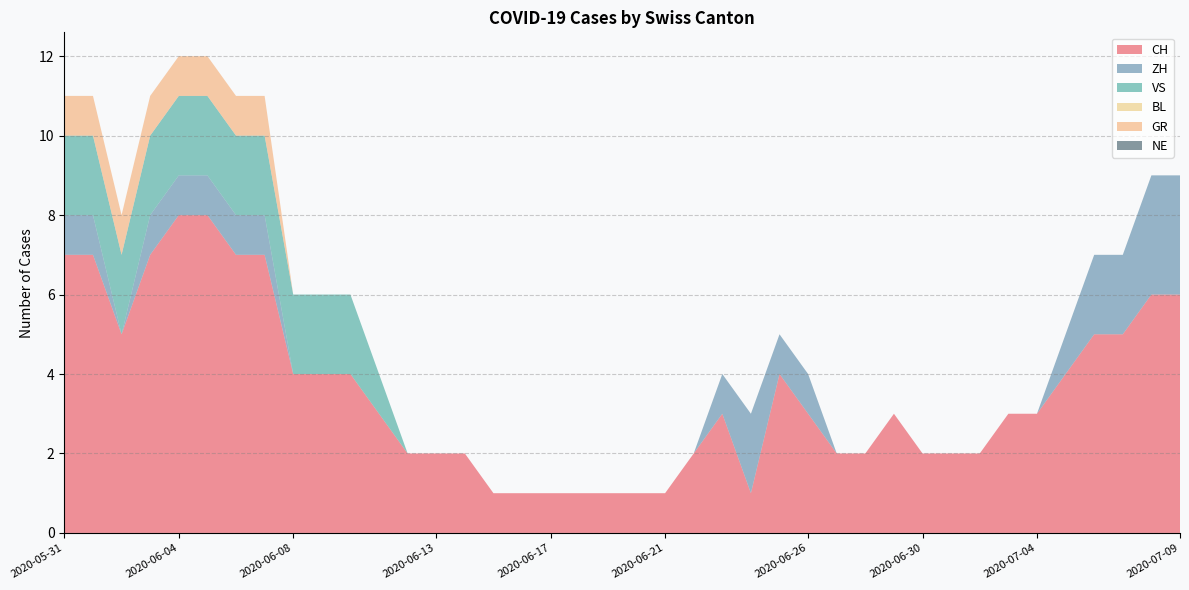

Reading left to right, list all the values displayed in this chart.

CH: 7	7	5	7	8	8	7	7	4	4	4	3	2	2	2	1	1	1	1	1	1	1	2	3	1	4	3	2	2	3	2	2	2	3	3	4	5	5	6	6
ZH: 1	1	0	1	1	1	1	1	0	0	0	0	0	0	0	0	0	0	0	0	0	0	0	1	2	1	1	0	0	0	0	0	0	0	0	1	2	2	3	3
VS: 2	2	2	2	2	2	2	2	2	2	2	1	0	0	0	0	0	0	0	0	0	0	0	0	0	0	0	0	0	0	0	0	0	0	0	0	0	0	0	0
BL: 0	0	0	0	0	0	0	0	0	0	0	0	0	0	0	0	0	0	0	0	0	0	0	0	0	0	0	0	0	0	0	0	0	0	0	0	0	0	0	0
GR: 1	1	1	1	1	1	1	1	0	0	0	0	0	0	0	0	0	0	0	0	0	0	0	0	0	0	0	0	0	0	0	0	0	0	0	0	0	0	0	0
NE: 0	0	0	0	0	0	0	0	0	0	0	0	0	0	0	0	0	0	0	0	0	0	0	0	0	0	0	0	0	0	0	0	0	0	0	0	0	0	0	0